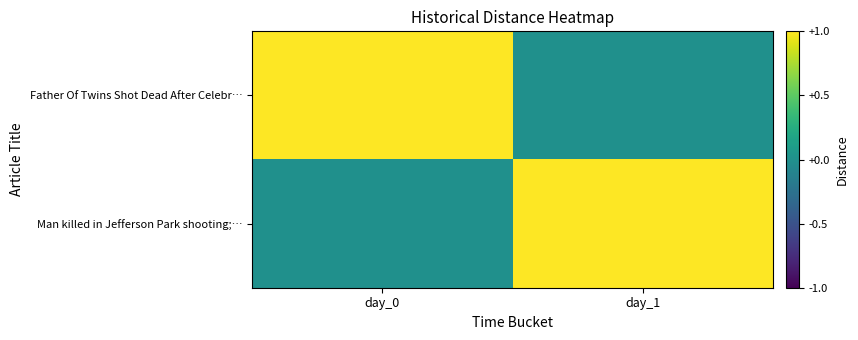

Which series has the largest total across all categories?

Father Of Twins Shot Dead After Celebr…